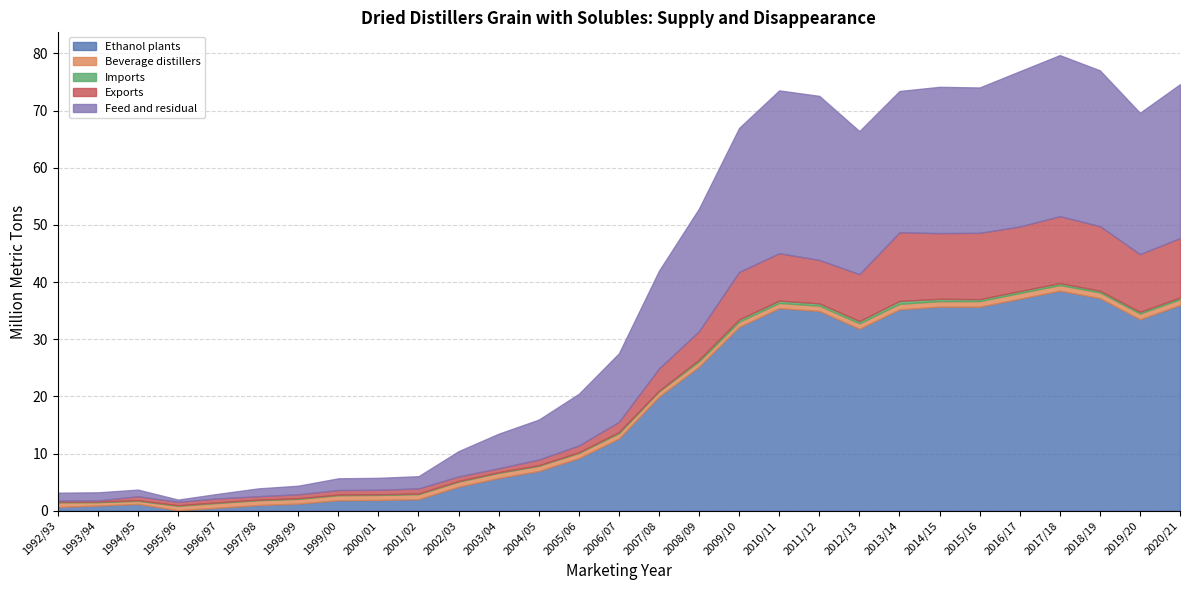

Which category has the lowest value in the Exports series?

1992/93